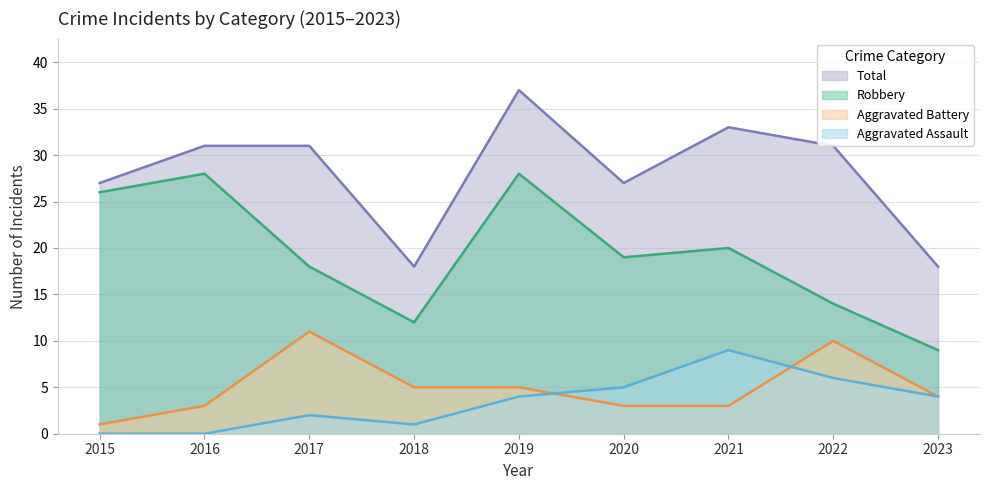

Which series has the widest spread of values?

Robbery